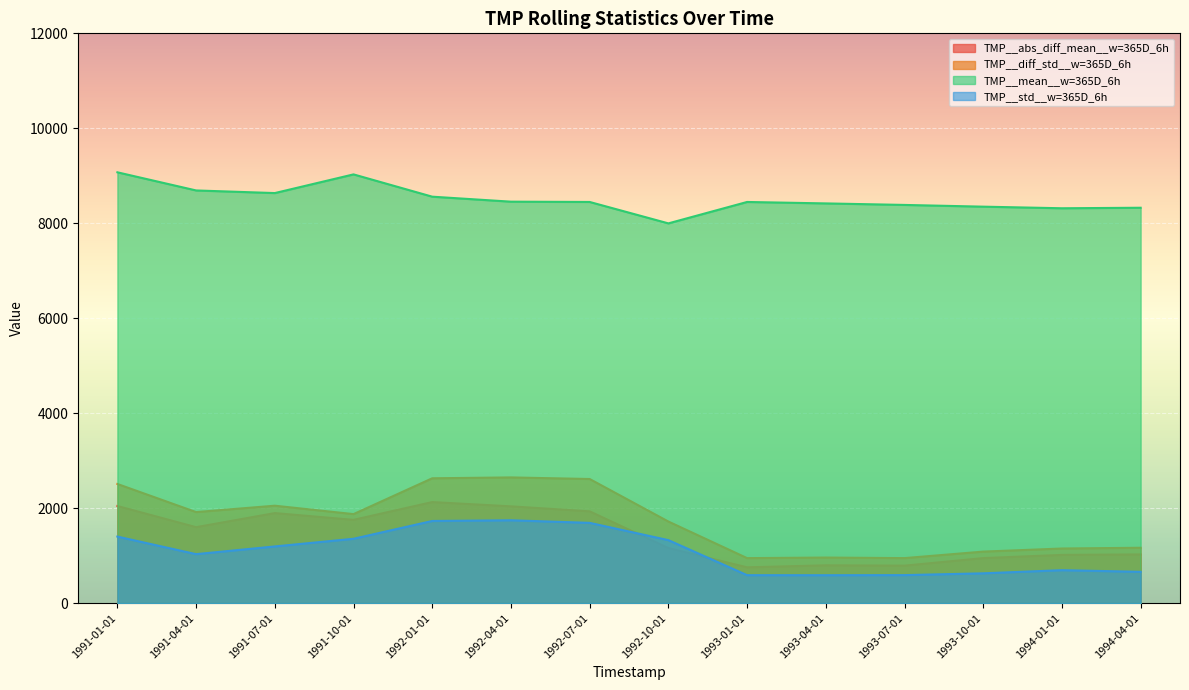

Which category has the lowest value in the TMP__std__w=365D_6h series?

1993-04-01